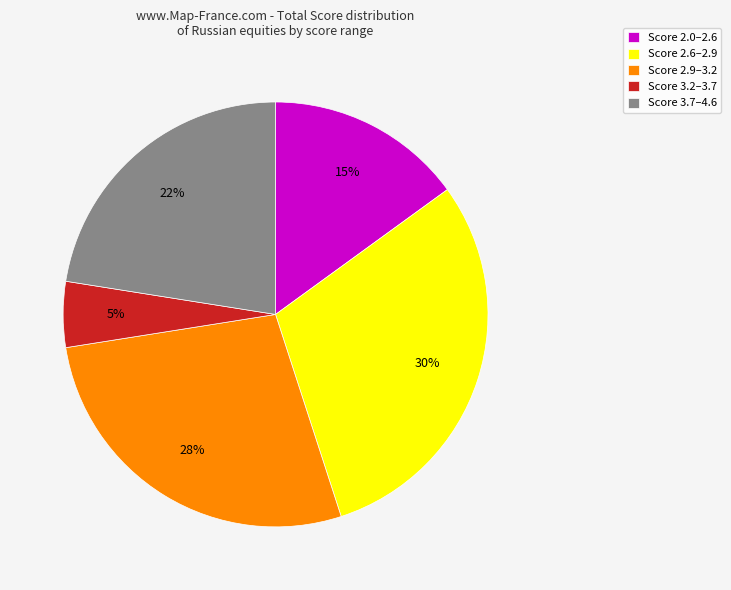

Is it true that Score 3.2–3.7 is 5% of the pie?

True